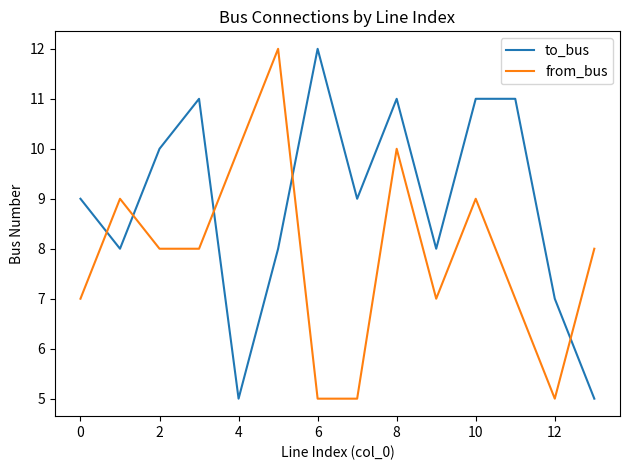

Which series has the largest total across all categories?

to_bus